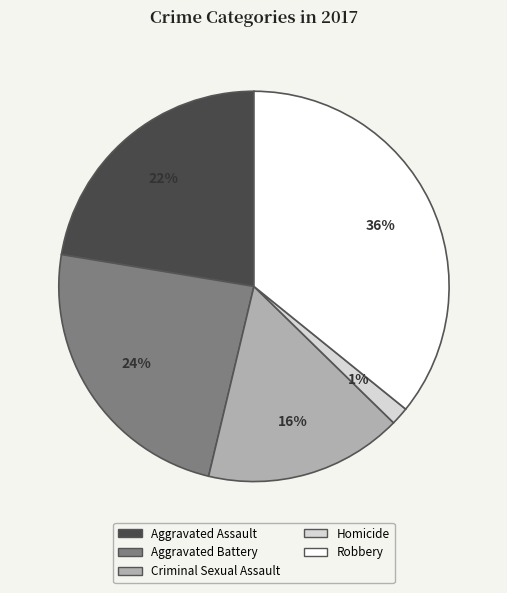

To the nearest percent, what is the combined percentage of Homicide and Robbery?

37%